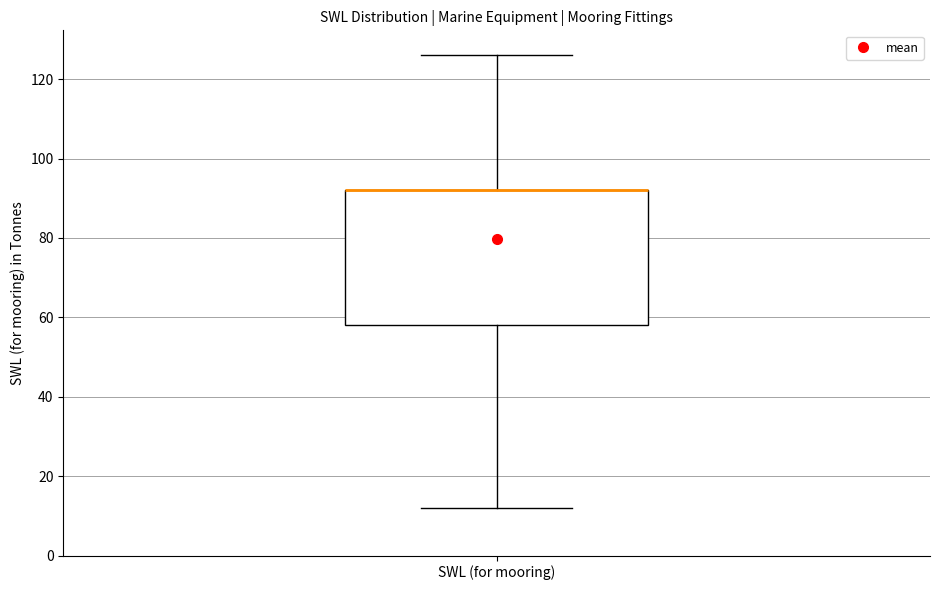

Transcribe this box plot: give where the median line is, the range the box spans, and where the two whiskers end, as read against the y-axis. The values are not printed on the chart, so give them approximately, as read against the axis.

median 92 (drawn on the box's upper edge), box 58 to 92, whiskers 12 to 126